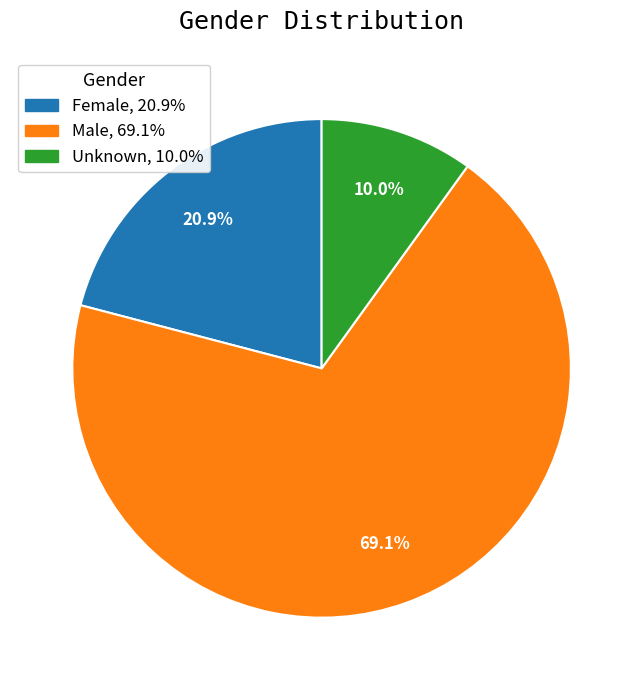

To the nearest percent, what is the difference between the largest and smallest slice percentages?

59%